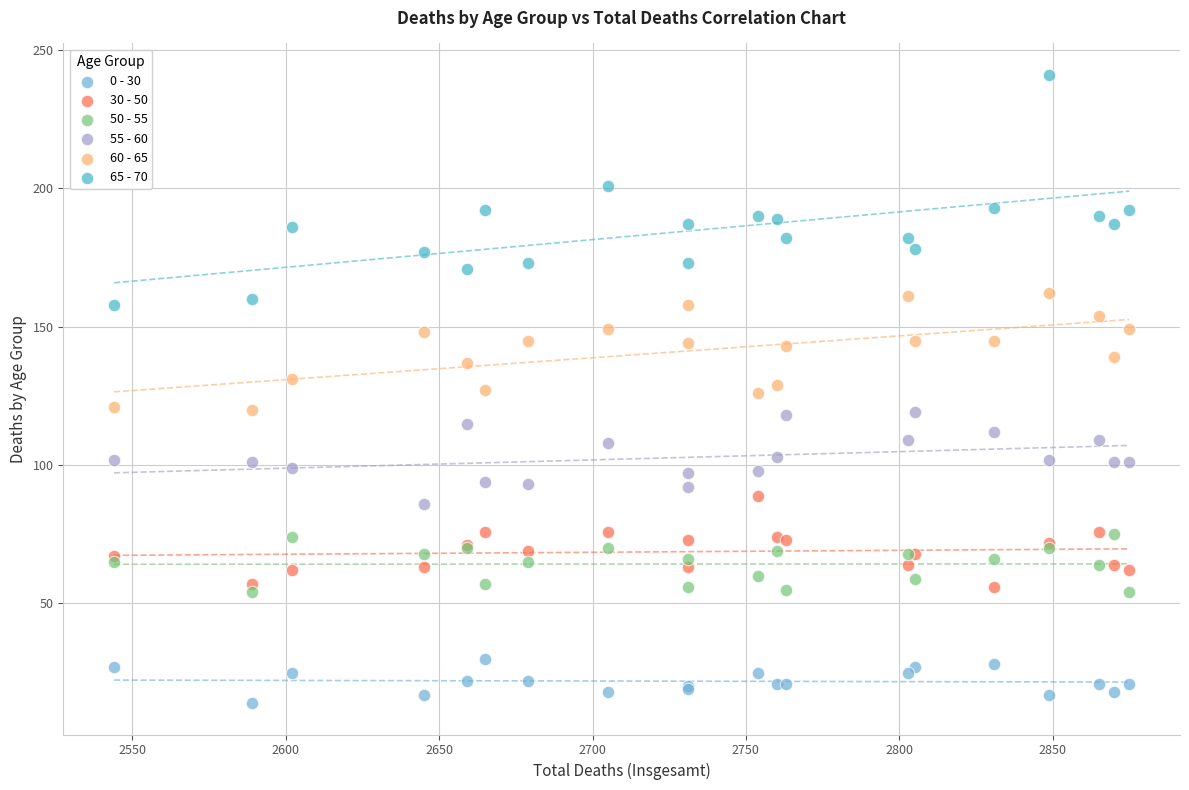

What is the X range (max minus min) for the scatter plot?

331